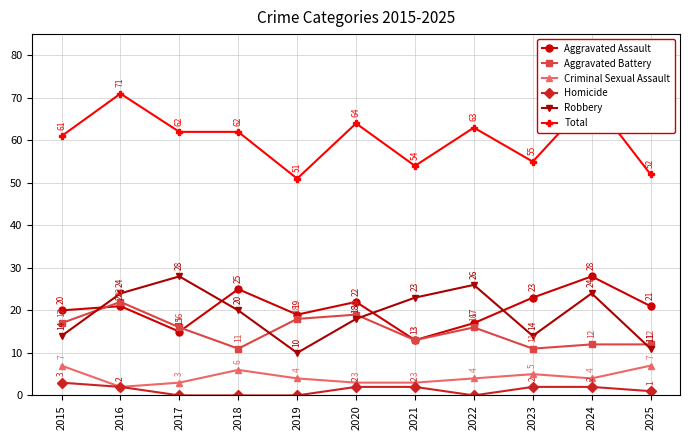

Does the chart display data point markers on the line(s)?

Yes